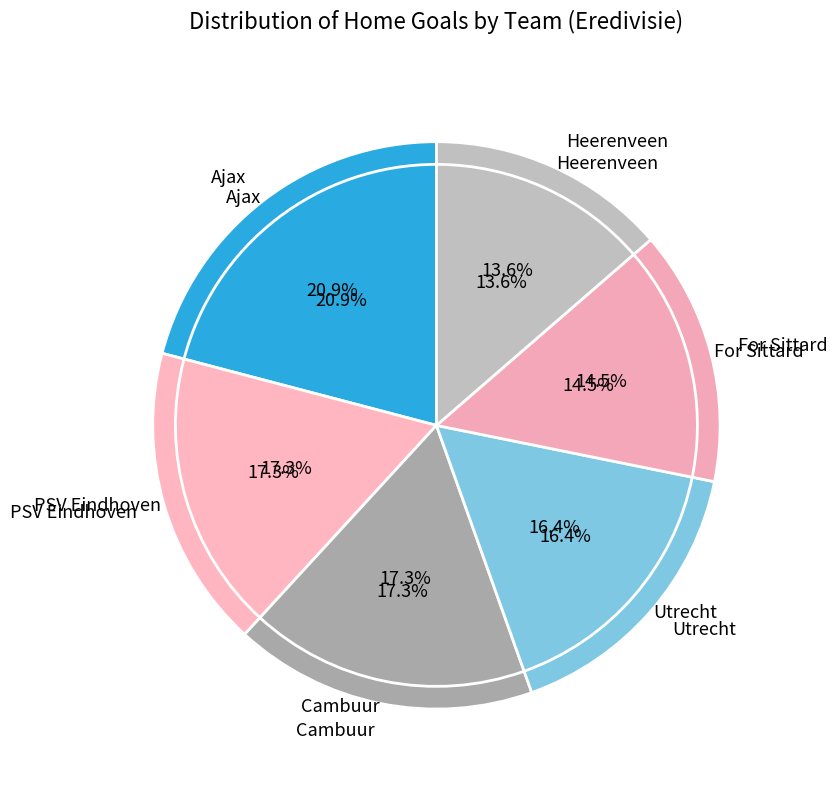

Is Zwolle the majority of the pie?

No